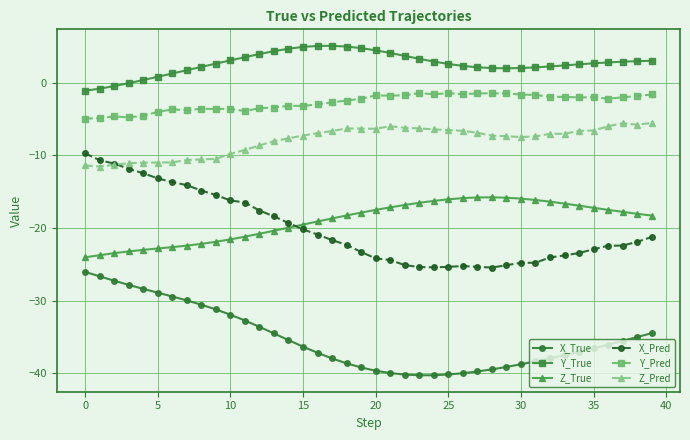

What is the minimum value for Y_Pred?

-4.9